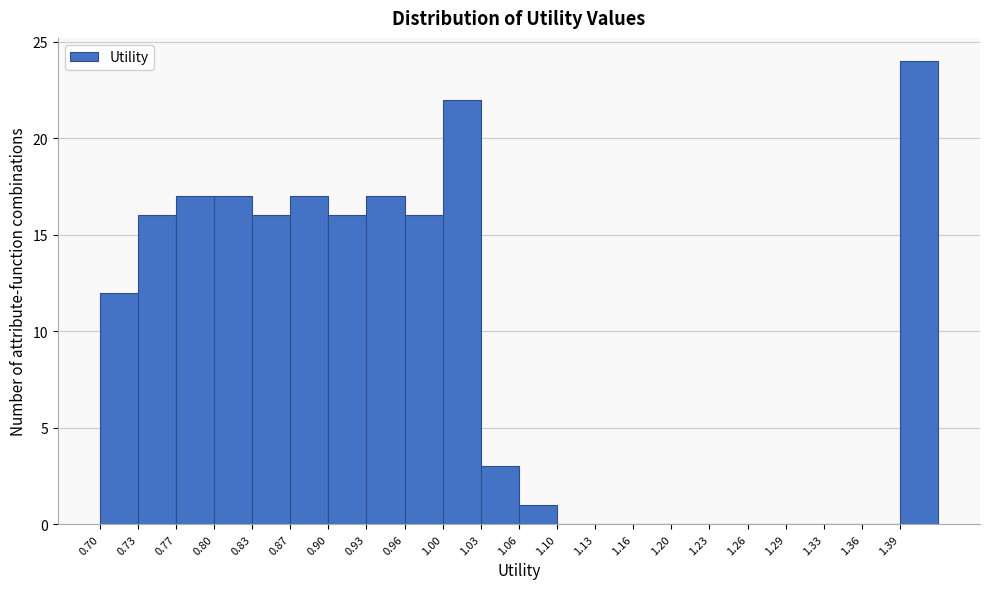

Reading left to right, transcribe this chart: for each bar, give the range it covers on the x-axis and its height. Neither the bar edges nor the heights are printed on the chart, so give them approximately, as read against the axes.

0.700 to 0.733: 12
0.733 to 0.766: 16
0.766 to 0.799: 17
0.799 to 0.832: 17
0.832 to 0.865: 16
0.865 to 0.898: 17
0.898 to 0.931: 16
0.931 to 0.964: 17
0.964 to 0.997: 16
0.997 to 1.030: 22
1.030 to 1.063: 3
1.063 to 1.096: 1
1.096 to 1.129: 0
1.129 to 1.162: 0
1.162 to 1.195: 0
1.195 to 1.228: 0
1.228 to 1.261: 0
1.261 to 1.294: 0
1.294 to 1.327: 0
1.327 to 1.360: 0
1.360 to 1.393: 0
1.393 to 1.426: 24